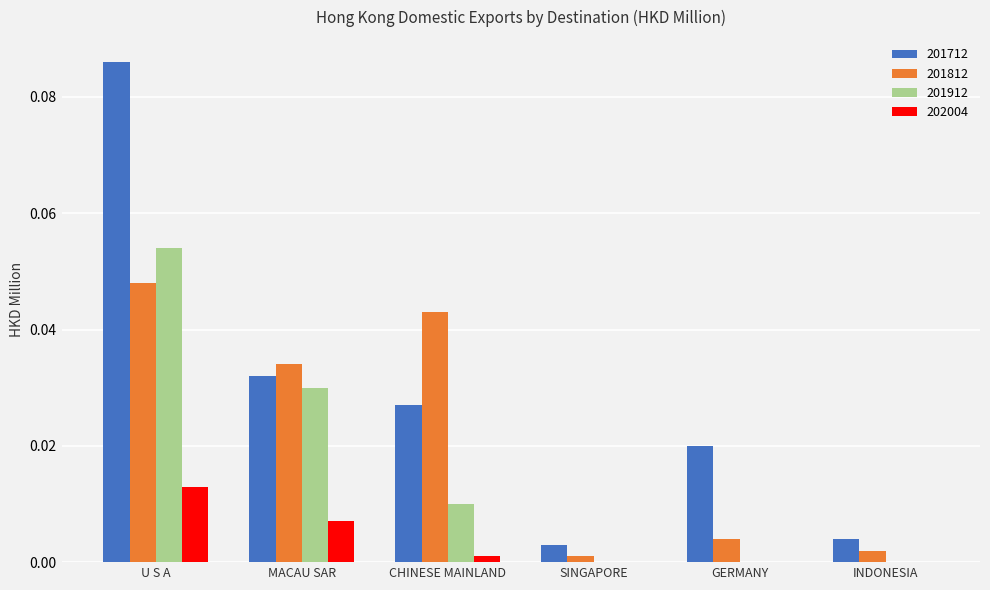

Does the chart contain stacked bars?

No